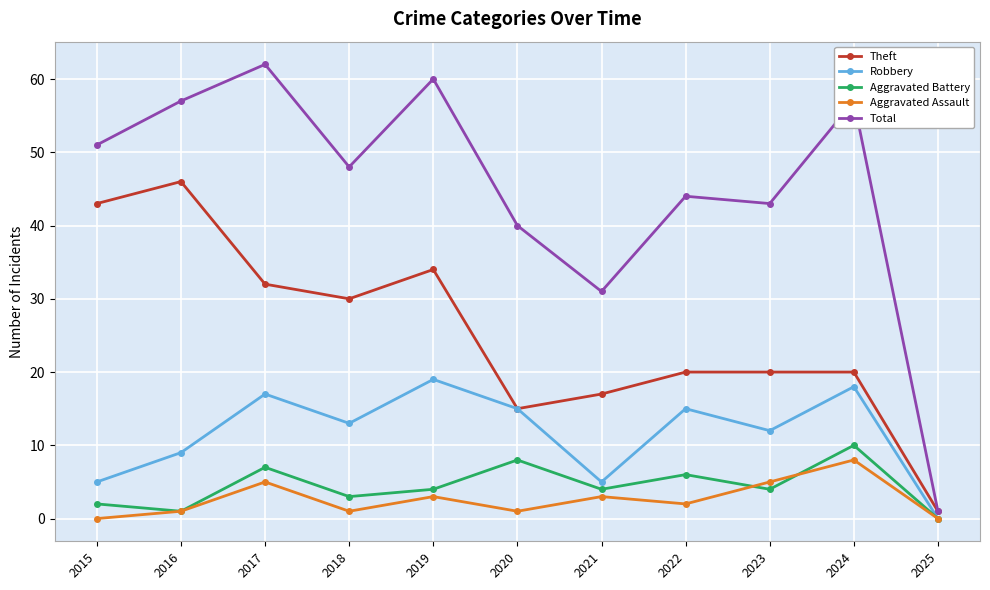

Reading right to left, what are all the values shown in this chart?

Theft: 2025=1	2024=20	2023=20	2022=20	2021=17	2020=15	2019=34	2018=30	2017=32	2016=46	2015=43
Robbery: 2025=0	2024=18	2023=12	2022=15	2021=5	2020=15	2019=19	2018=13	2017=17	2016=9	2015=5
Aggravated Battery: 2025=0	2024=10	2023=4	2022=6	2021=4	2020=8	2019=4	2018=3	2017=7	2016=1	2015=2
Aggravated Assault: 2025=0	2024=8	2023=5	2022=2	2021=3	2020=1	2019=3	2018=1	2017=5	2016=1	2015=0
Total: 2025=1	2024=57	2023=43	2022=44	2021=31	2020=40	2019=60	2018=48	2017=62	2016=57	2015=51